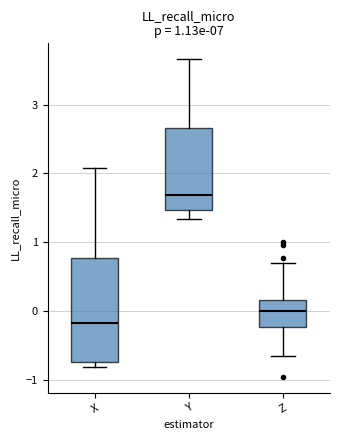

Reading left to right, read every box against the y-axis: the position of its median line, the range the box covers, and the ends of its whiskers. The values are not printed on the chart, so give them approximately, as read against the axis.

X: median -0.2, box -0.7 to 0.8, whiskers -0.8 to 2.1
Y: median 1.7, box 1.5 to 2.7, whiskers 1.3 to 3.7
Z: median 0.0, box -0.2 to 0.2, whiskers -0.7 to 0.7